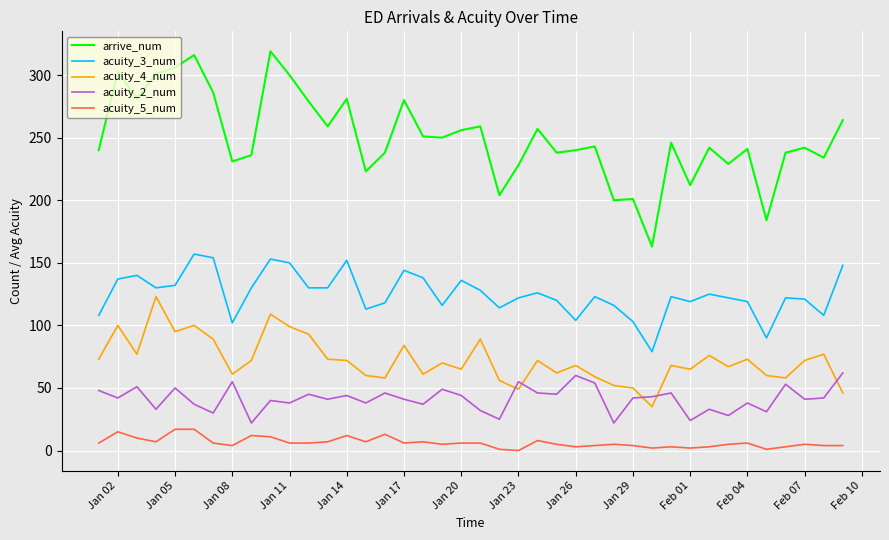

True or false: arrive_num and acuity_4_num cross at least once.

False